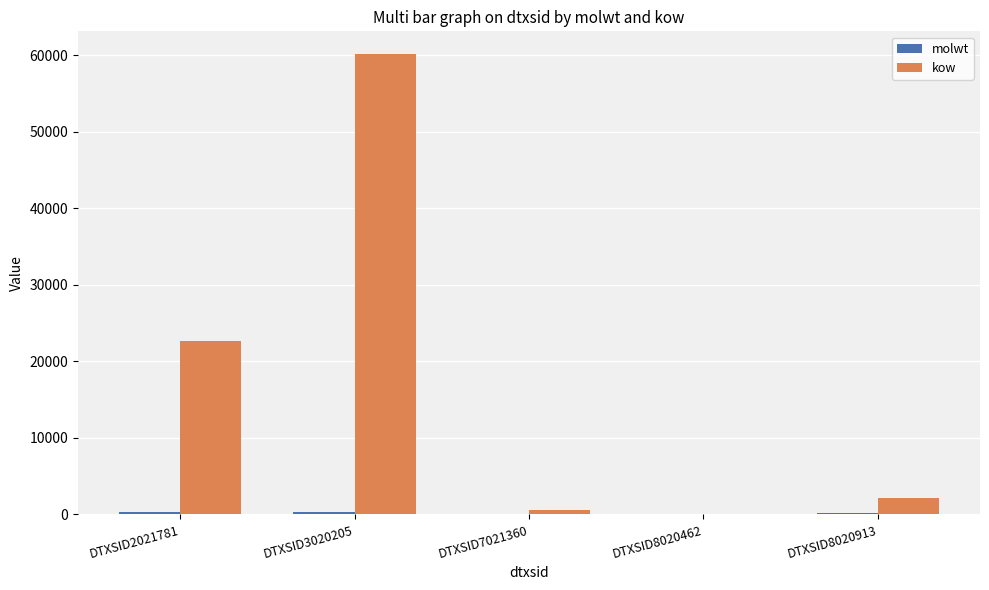

Where is kow nearest to the value 30045?

DTXSID2021781